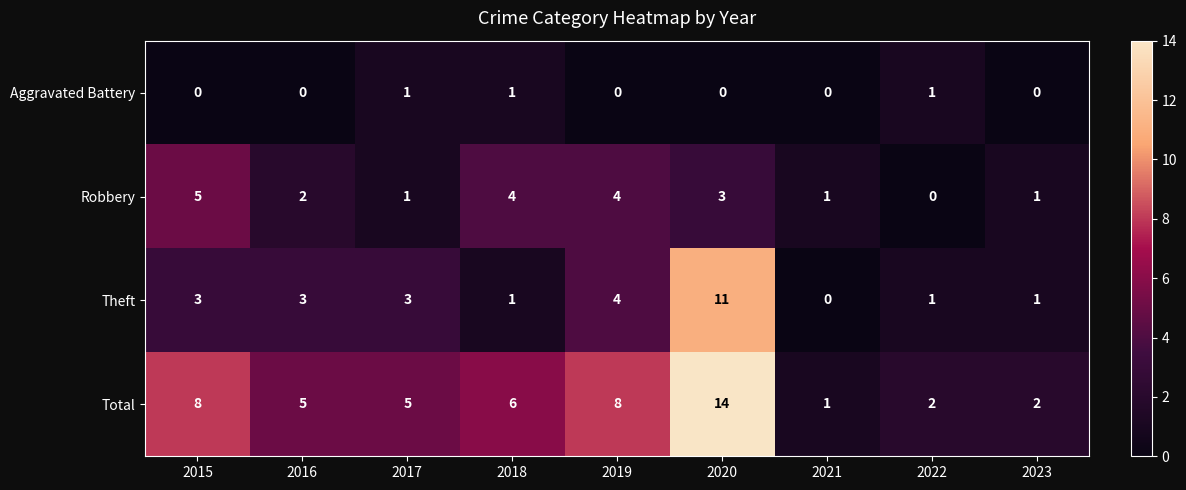

What is the maximum value shown in the chart?

14